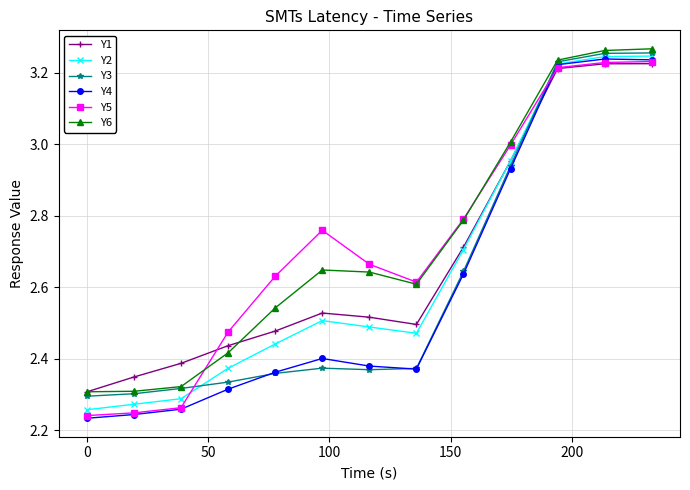

Which series ends up on top after the final intersection of Y6 and Y5?

Y6